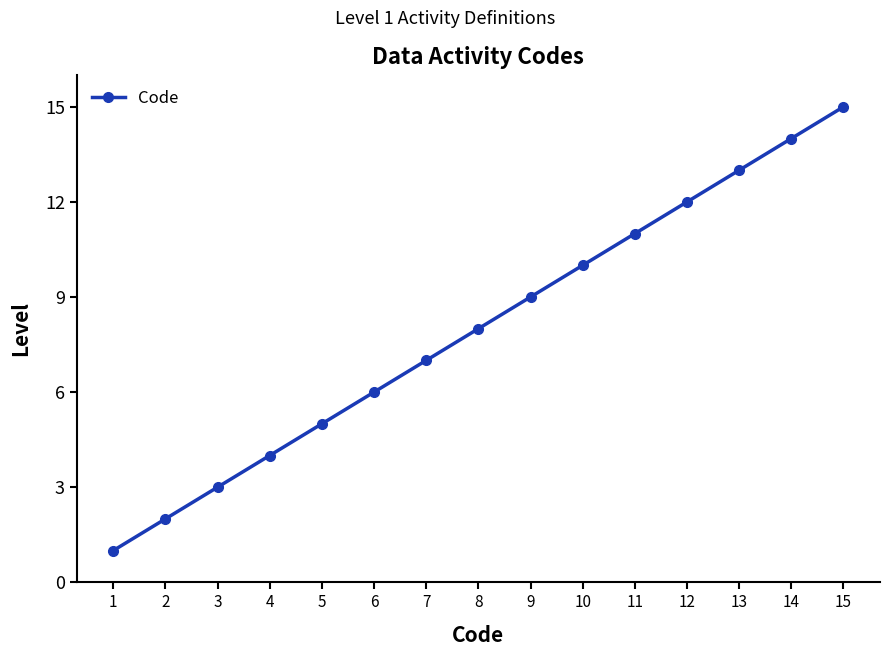

Between 3 and 5, which is larger?

5